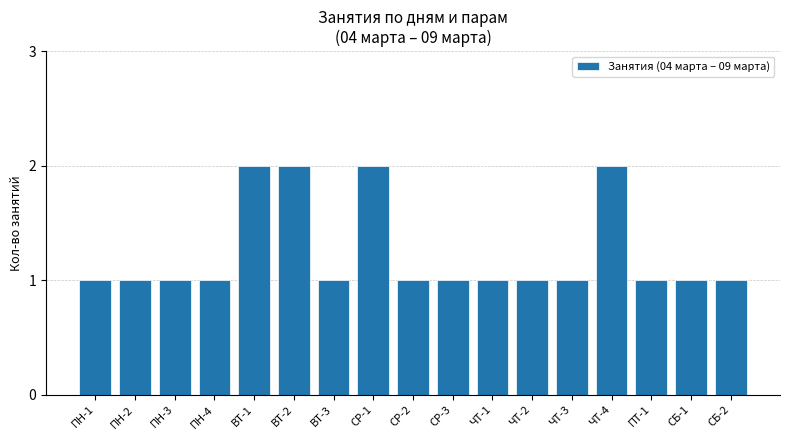

Reading right to left, what are all the values shown in this chart?

1	1	1	2	1	1	1	1	1	2	1	2	2	1	1	1	1